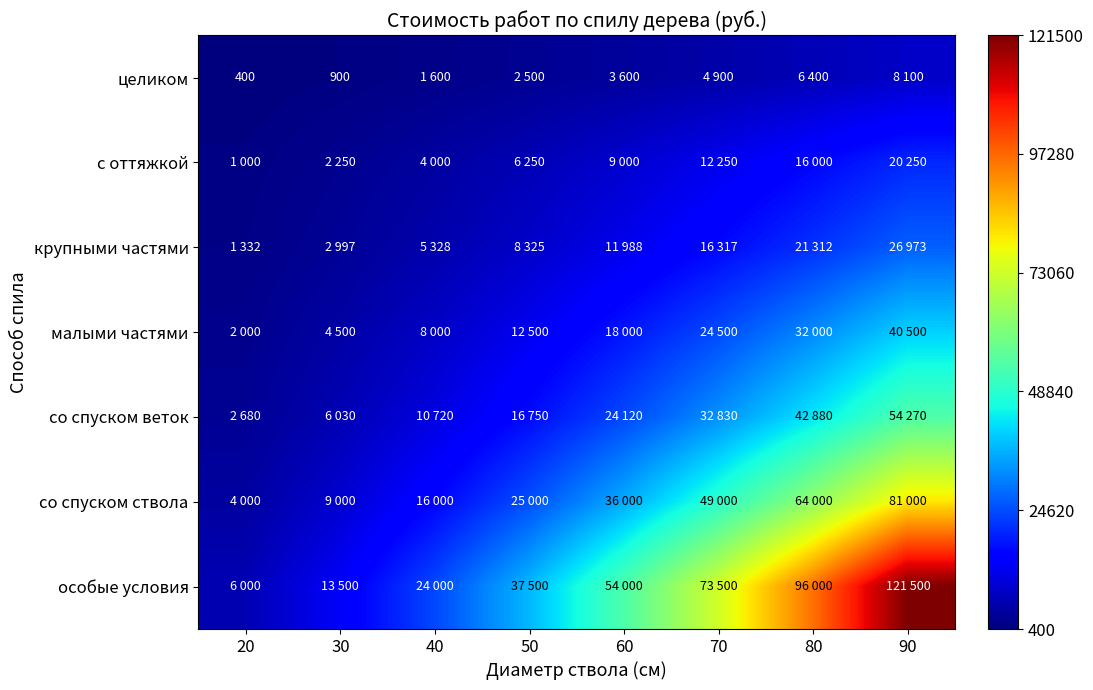

True or false: целиком has a value of 528 at 20.

False